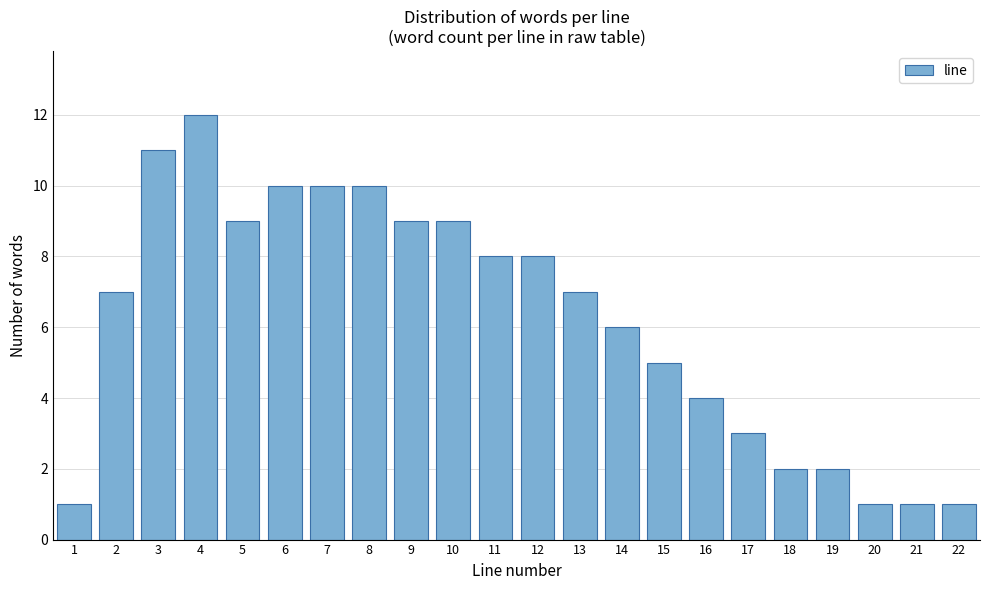

Reading left to right, what are all the values shown in this chart?

1=1	2=7	3=11	4=12	5=9	6=10	7=10	8=10	9=9	10=9	11=8	12=8	13=7	14=6	15=5	16=4	17=3	18=2	19=2	20=1	21=1	22=1